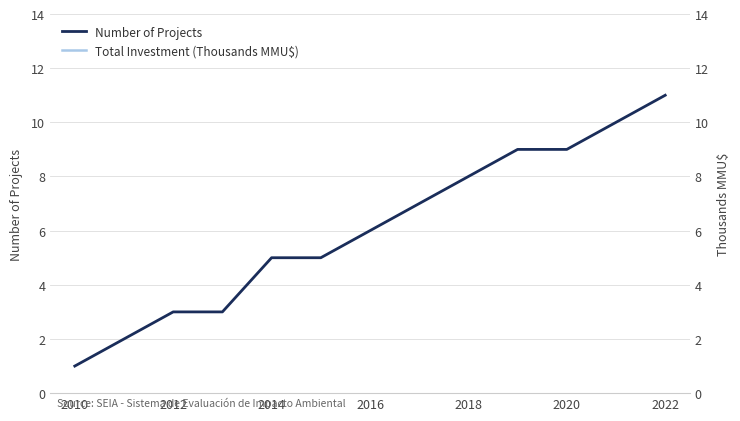

True or false: Number of Projects has more than 2 points higher than both neighbors.

False